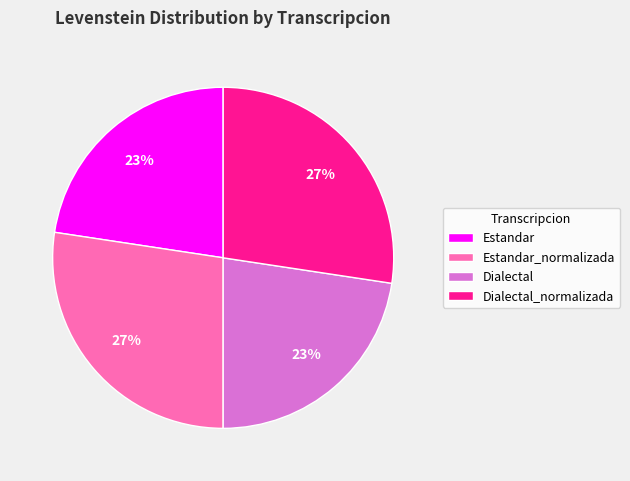

True or false: Dialectal_normalizada accounts for 27% of the total.

True